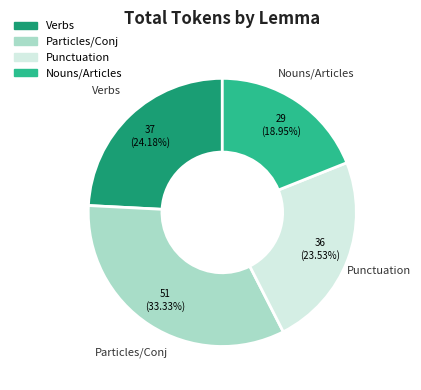

Which has a higher value, Nouns/Articles or Punctuation?

Punctuation